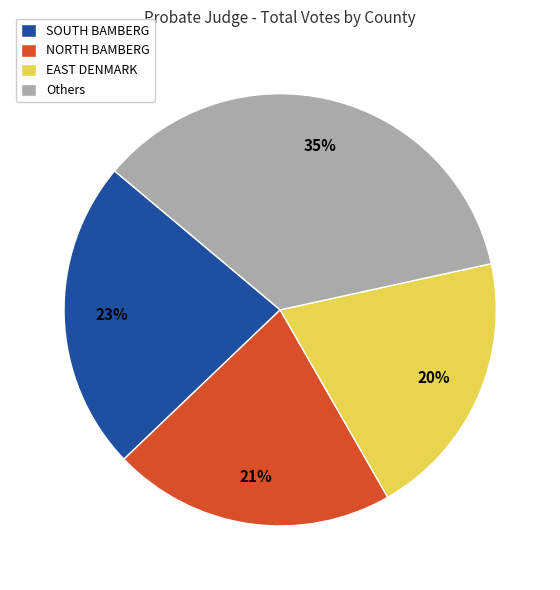

True or false: SOUTH BAMBERG accounts for 11% of the total.

False